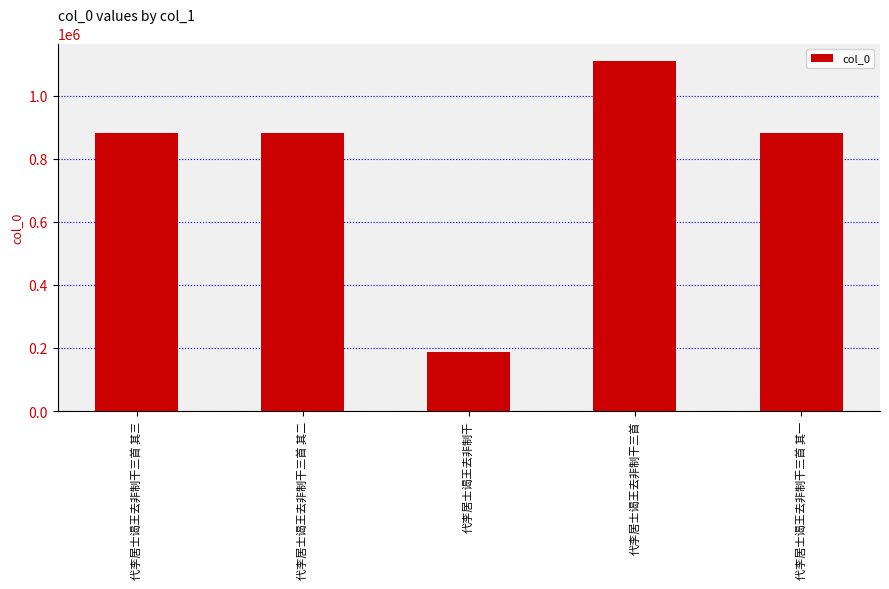

What is the greatest value displayed?

1109460